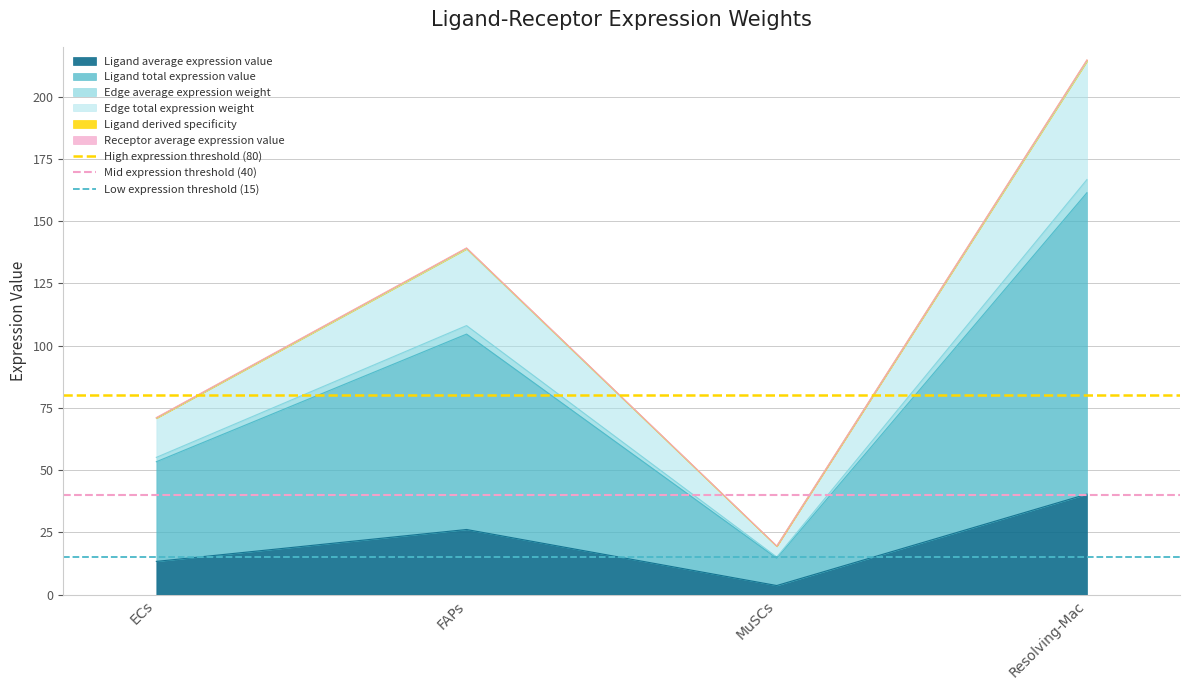

Where is the first local maximum for Ligand average expression value?

FAPs